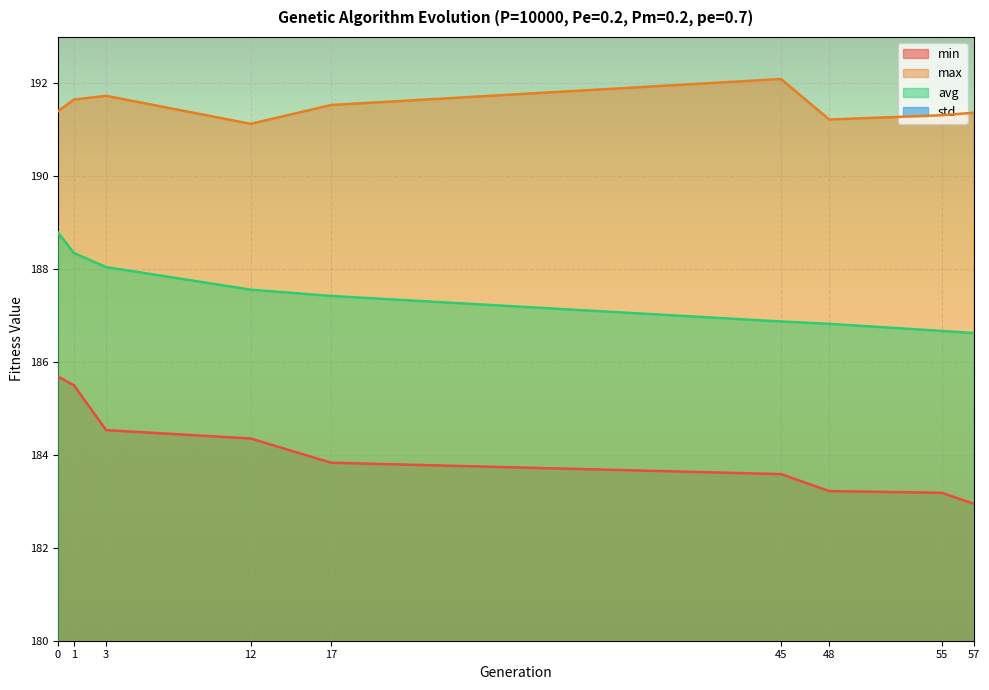

Is it true that avg equals 77.3 at 55?

False